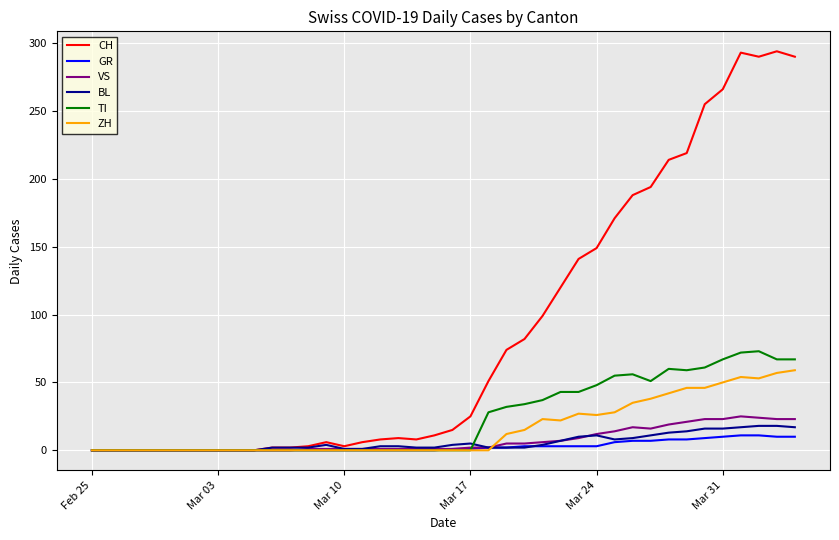

What are all the series names shown in the legend?

CH, GR, VS, BL, TI, ZH